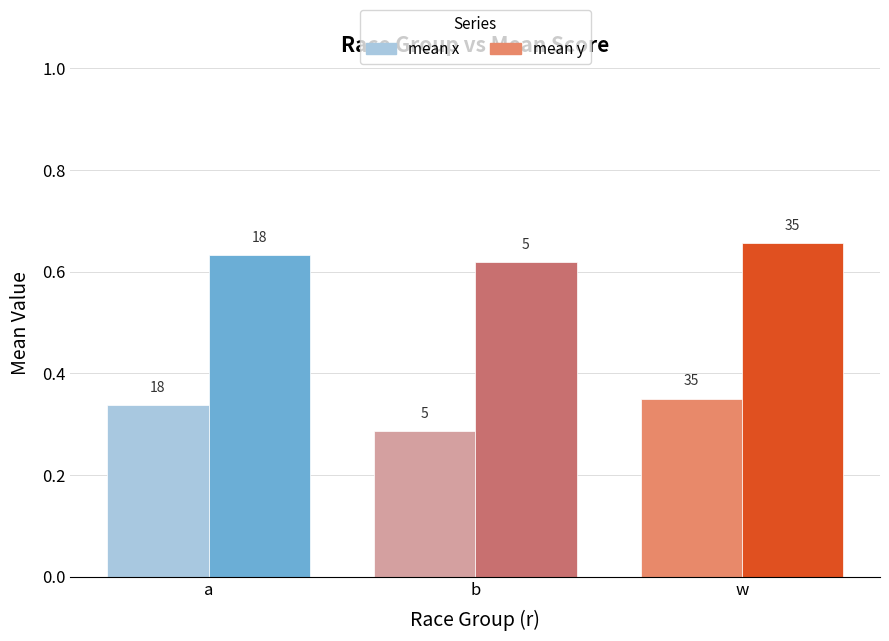

What is the spread (max minus min) of values at b?

0.3